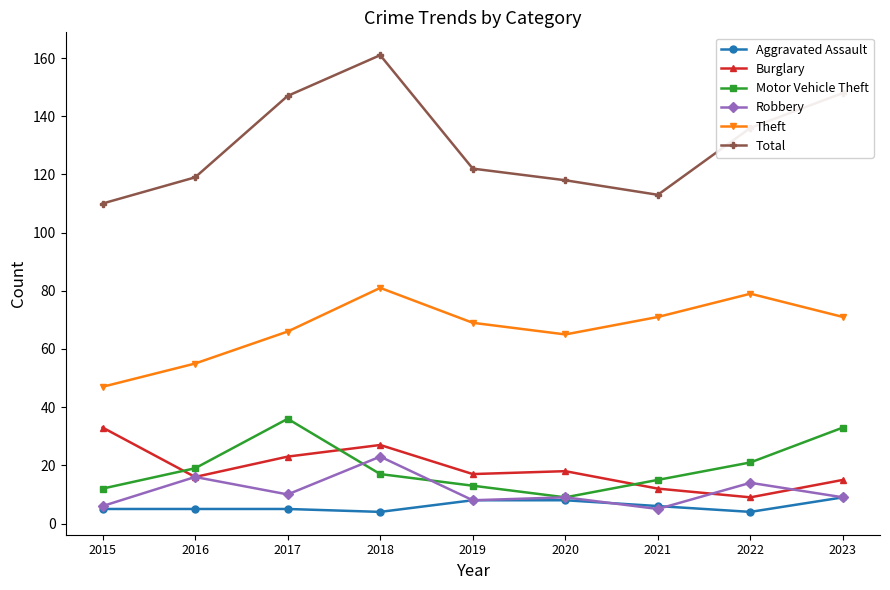

What are all the series names shown in the legend?

Aggravated Assault, Burglary, Motor Vehicle Theft, Robbery, Theft, Total